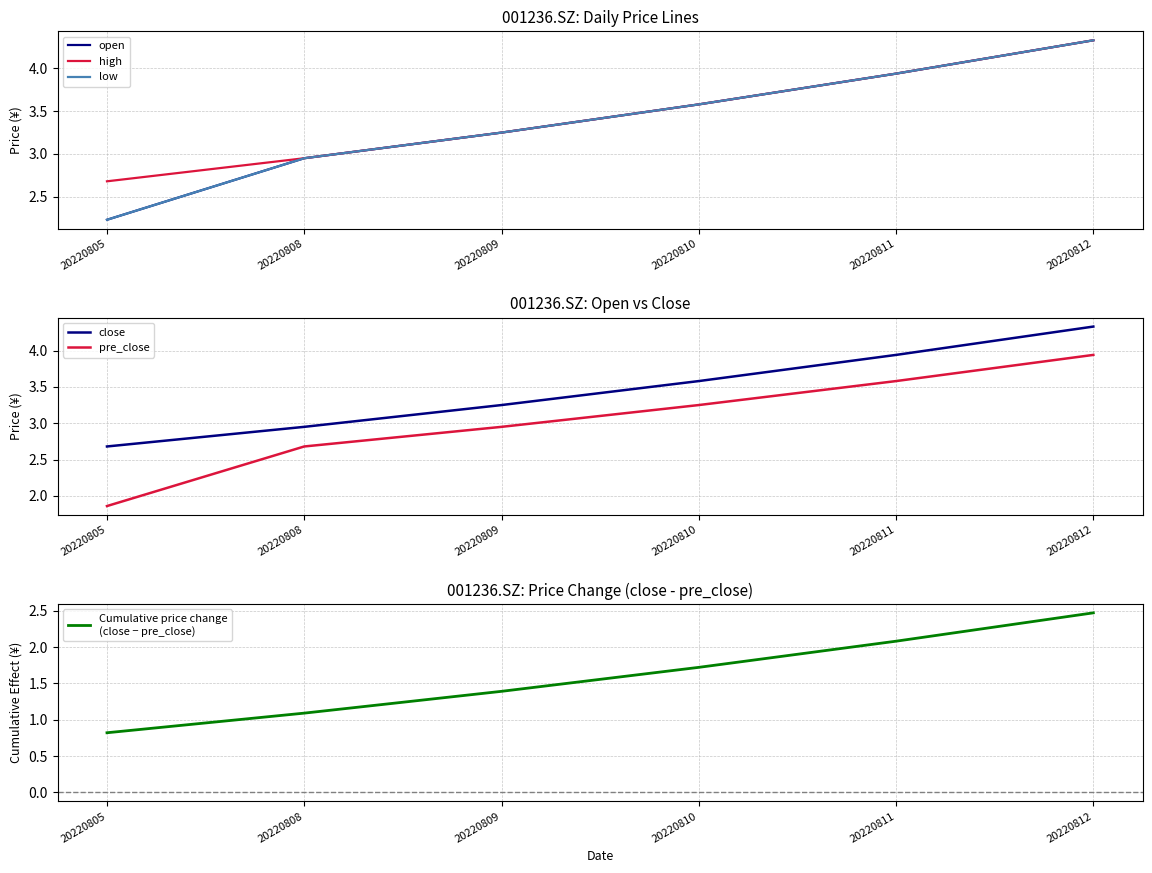

Between 20220809 and 20220812, which series saw the biggest shift?

Cumulative price change
(close − pre_close)